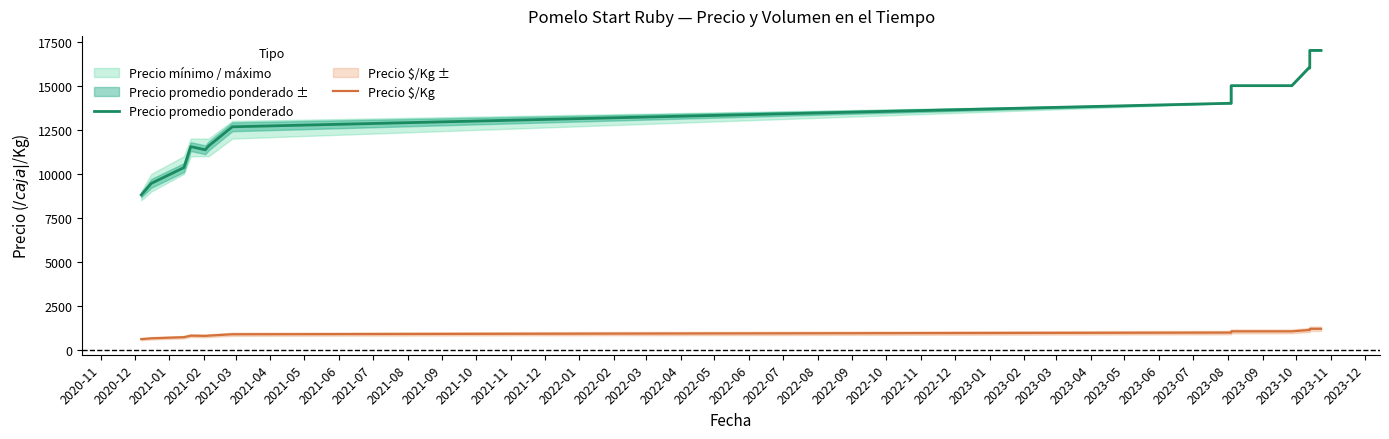

Reading left to right, list all the values displayed in this chart.

Precio promedio ponderado: 8806	9462	10357	11545	11364	11583	12667	14000	14000	15000	15000	15000	15000	15000	15000	16000	16000	17000	17000
Precio $/Kg: 629	676	740	825	812	827	905	1000	1000	1071	1071	1071	1071	1071	1071	1143	1143	1214	1214